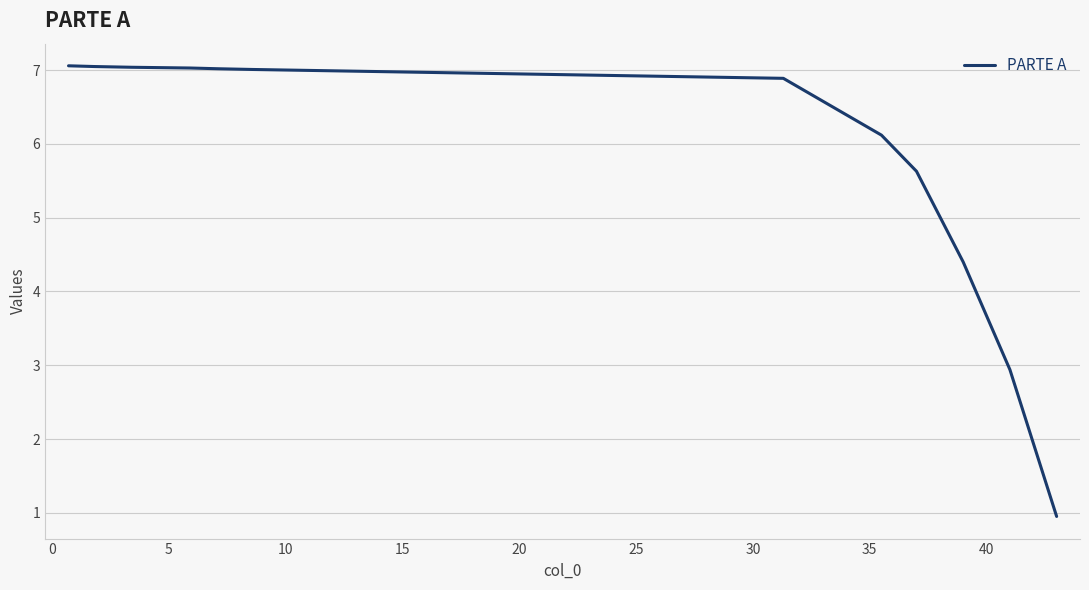

What is the maximum value shown in the chart?

7.1